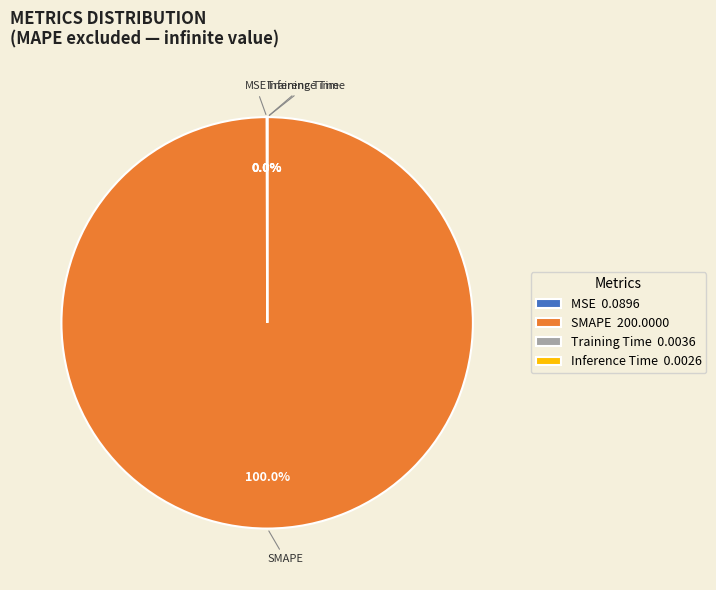

What is the majority slice?

SMAPE